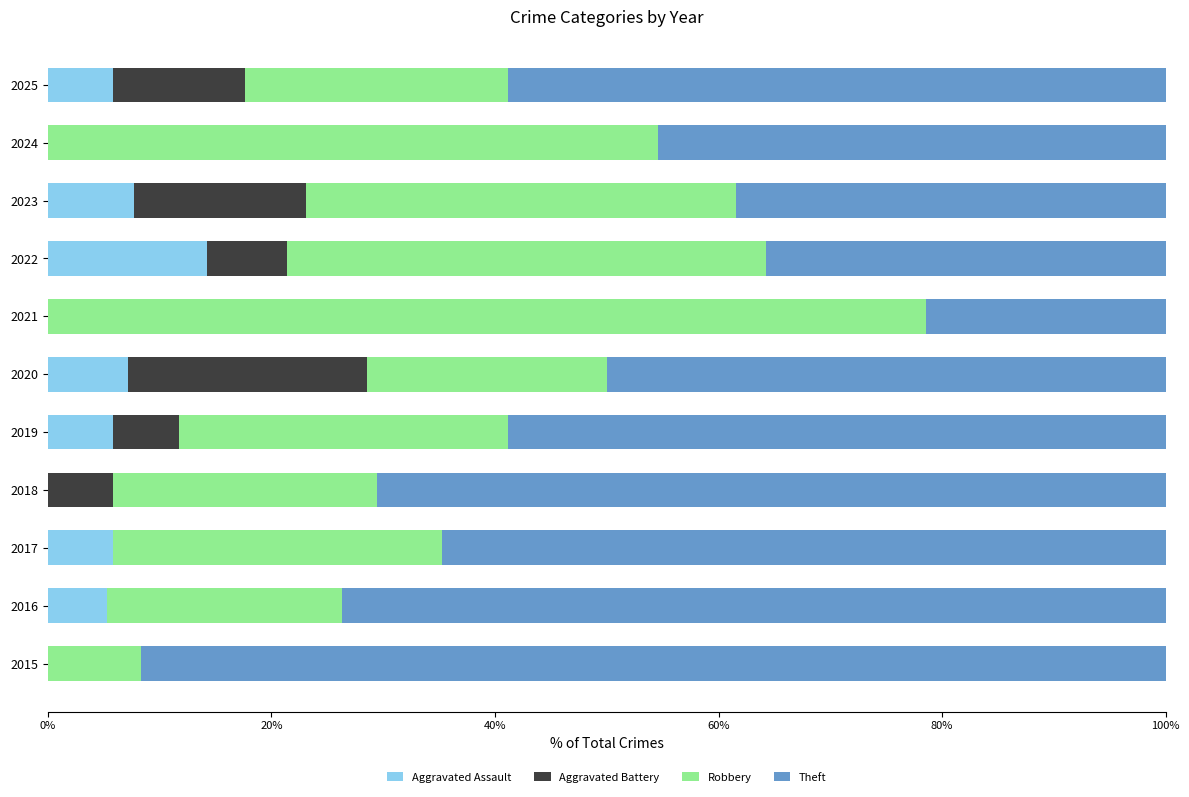

What is the approximate value of Aggravated Assault at 2016?

5.3